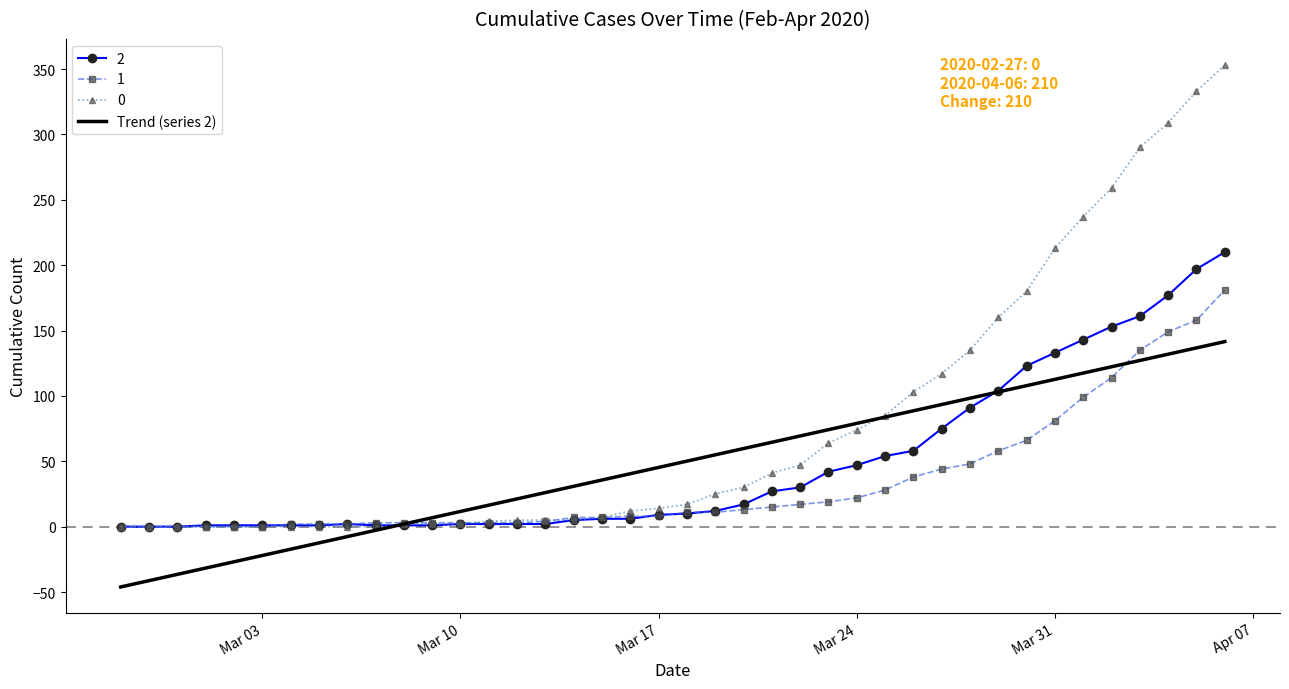

Rank the series by their maximum value, from lowest to highest.

Trend (series 2), 1, 2, 0